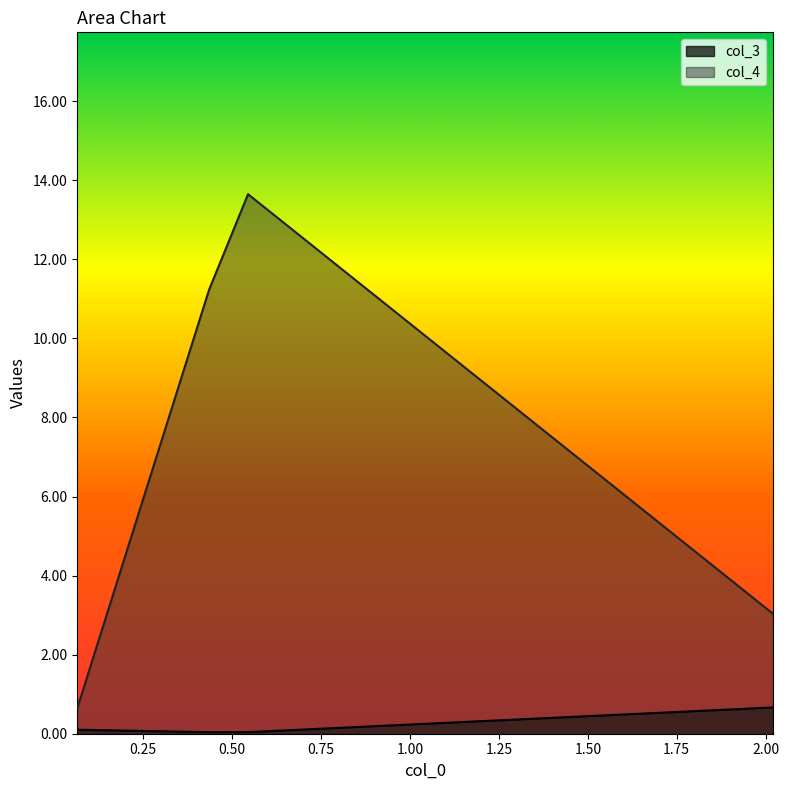

What is the total value across all series at 0.06446123031151166?

0.7